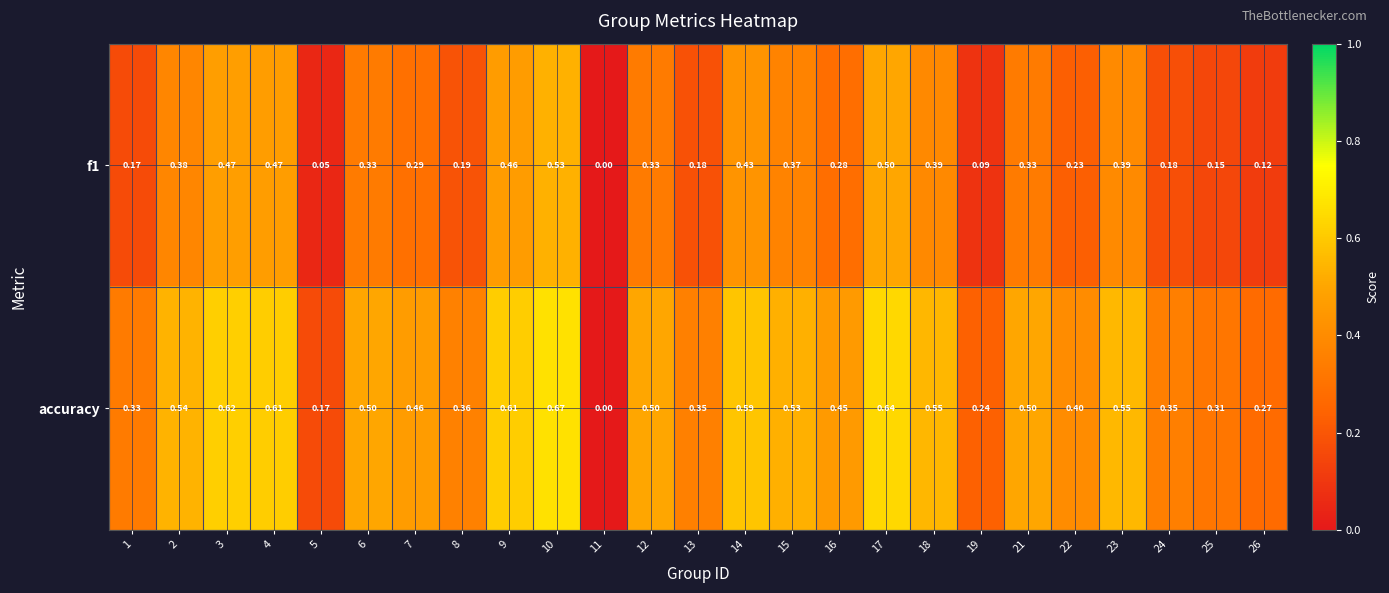

At which category is the sum across all series the highest?

10